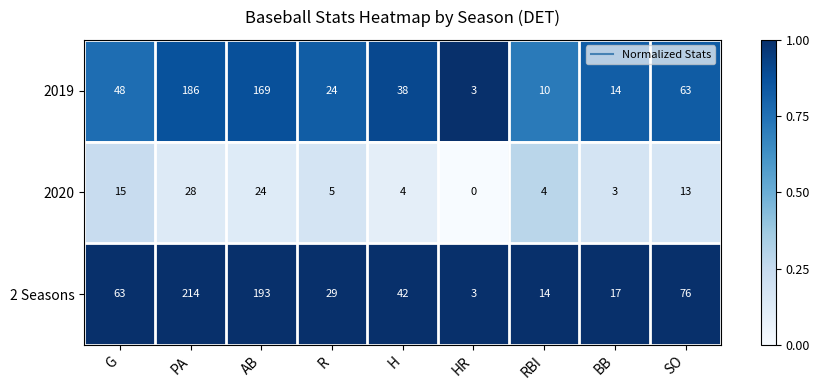

List the series in order of their overall mean, lowest first.

2020, 2019, 2 Seasons